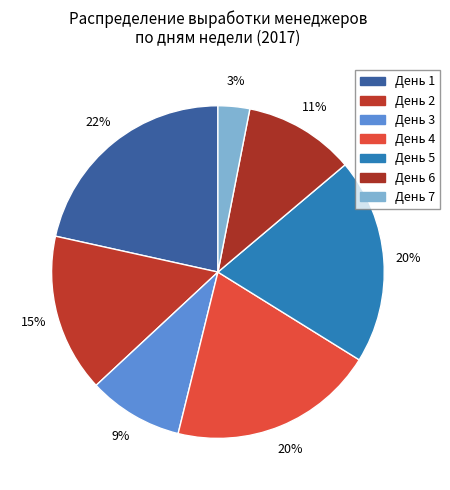

How many segments does this pie chart have?

7